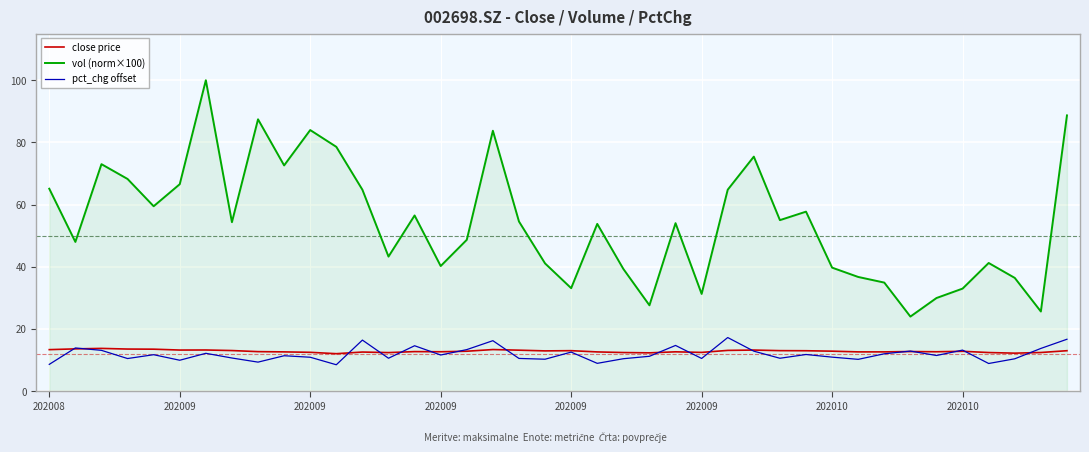

True or false: pct_chg offset and vol (norm×100) intersect in this chart.

False